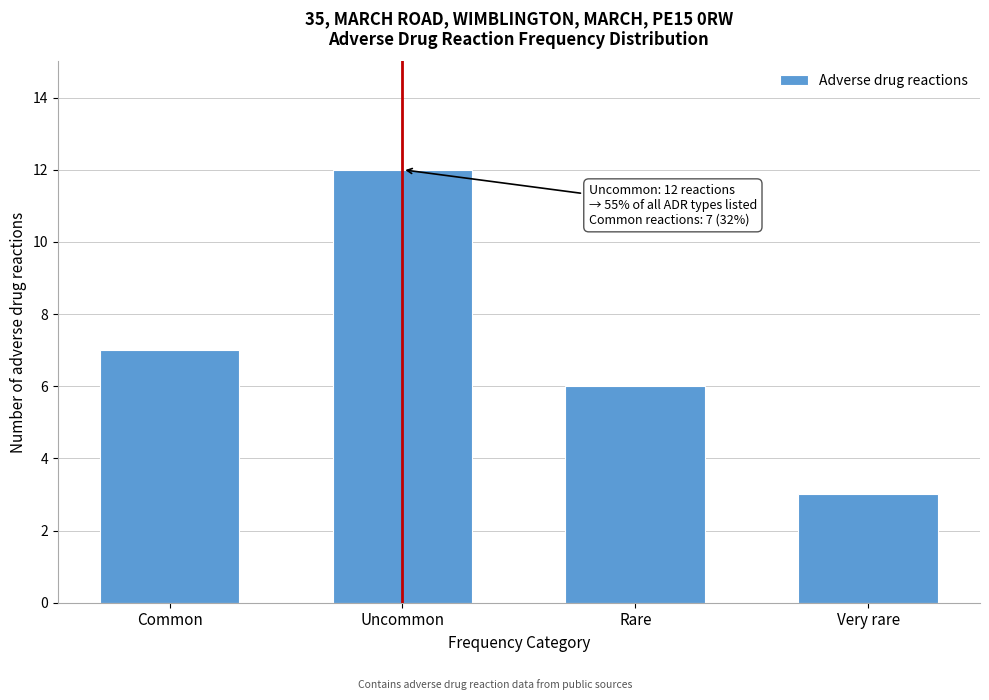

Reading left to right, list all the values displayed in this chart.

Common=7	Uncommon=12	Rare=6	Very rare=3